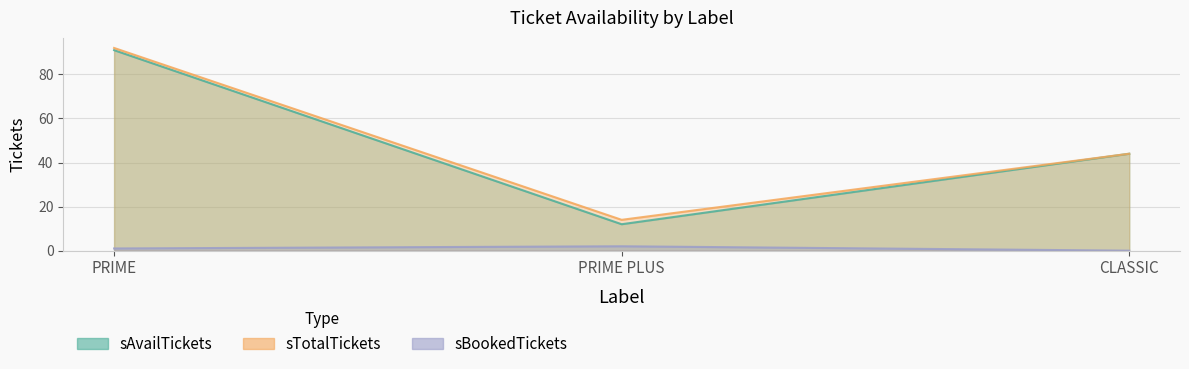

At how many categories does at least one series exceed 65?

1